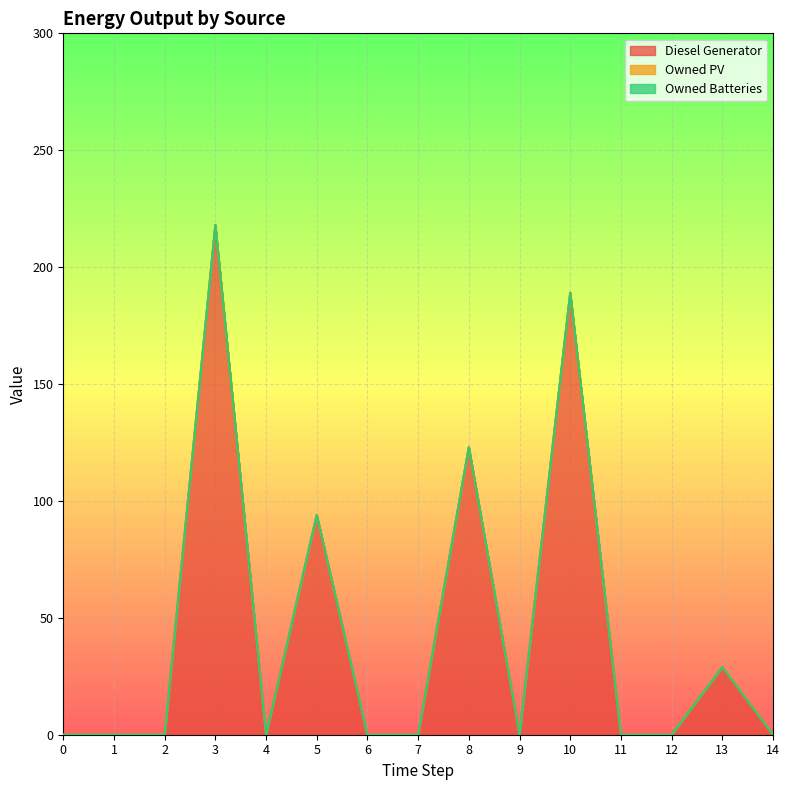

True or false: Diesel Generator and Owned Batteries cross at least once.

False